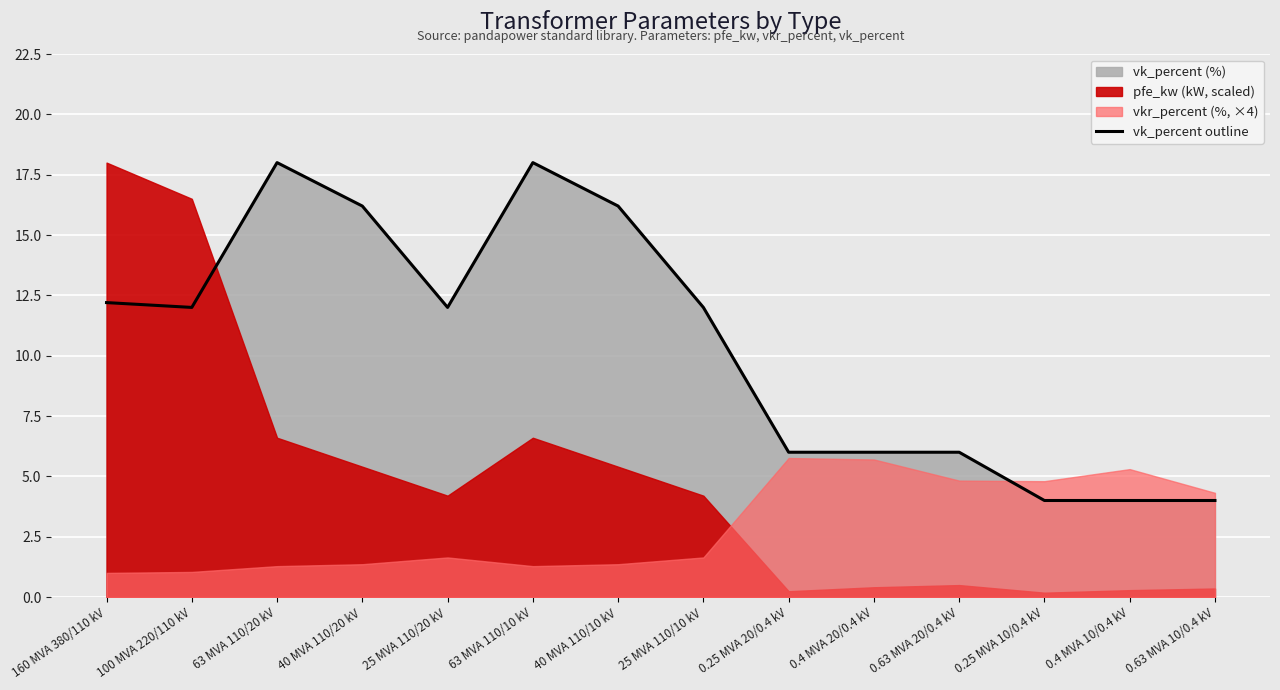

How many data points does each series have?

14